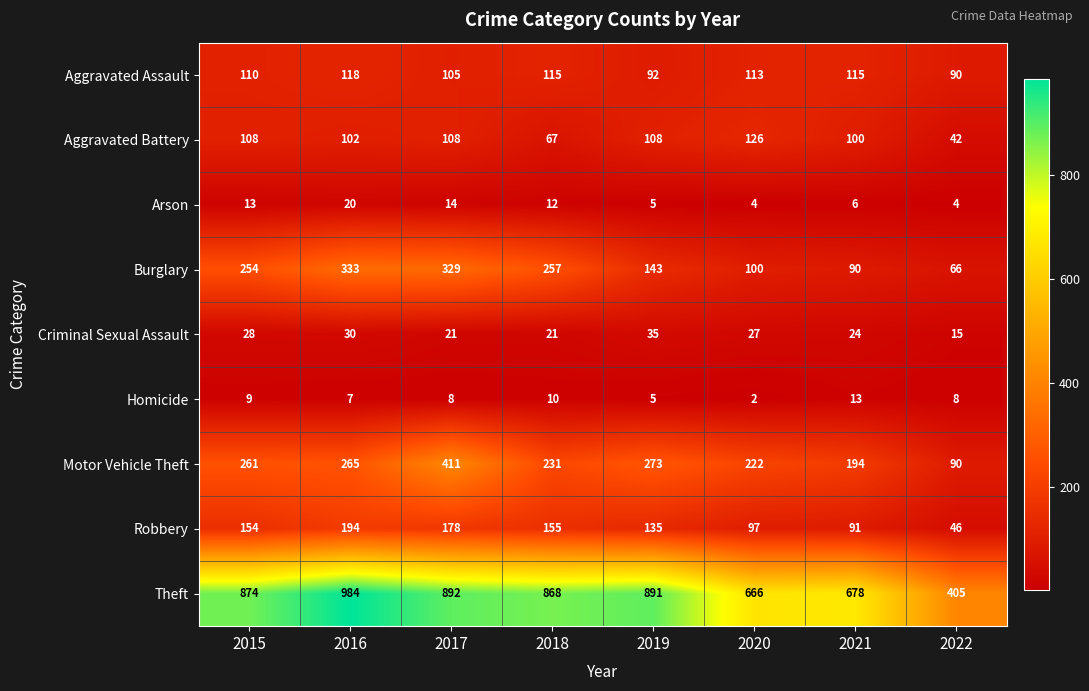

At which category is the sum across all series the highest?

2017